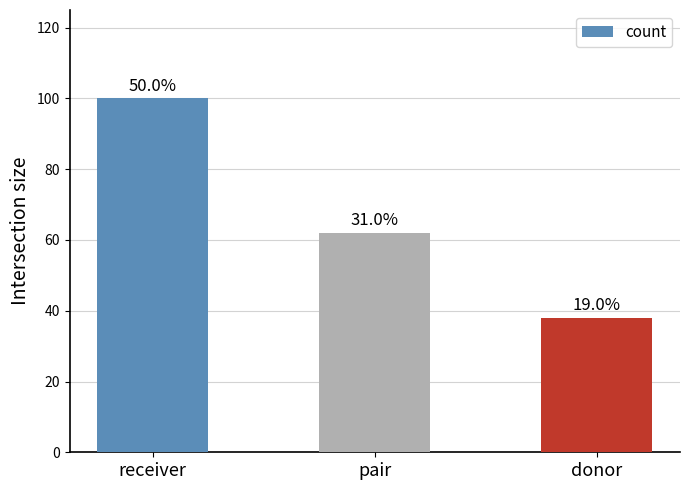

What is the maximum value shown in the chart?

100